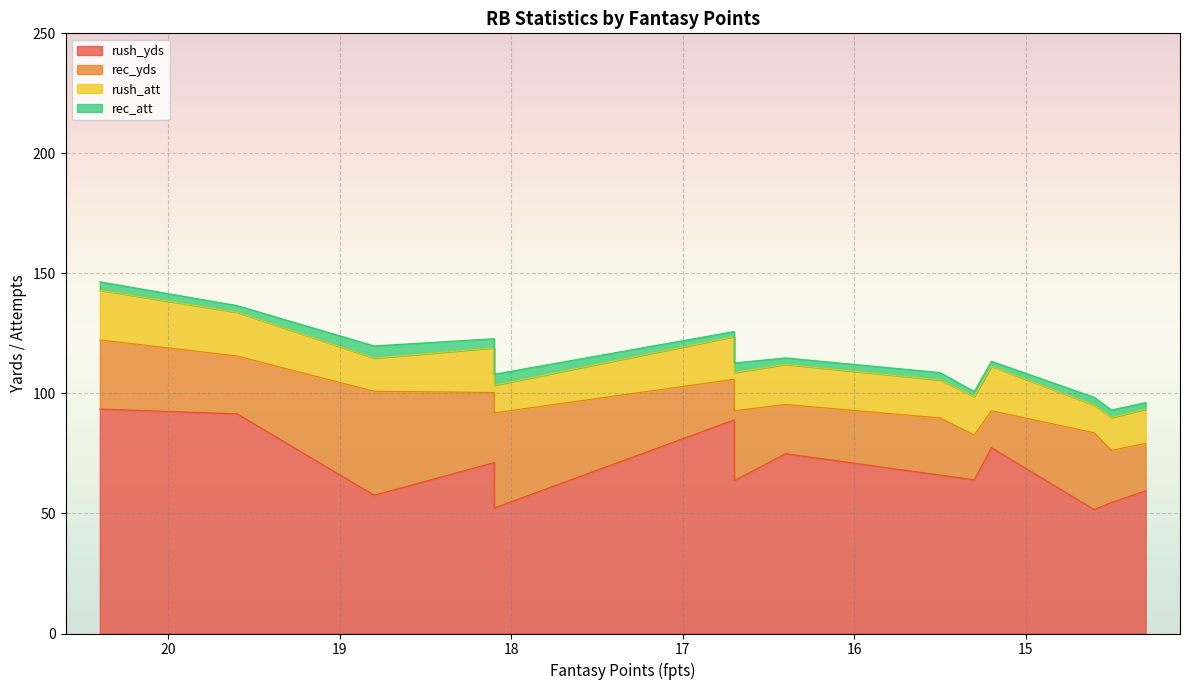

The value of rush_att at Myles Gaskin is 13.7. True or false?

True